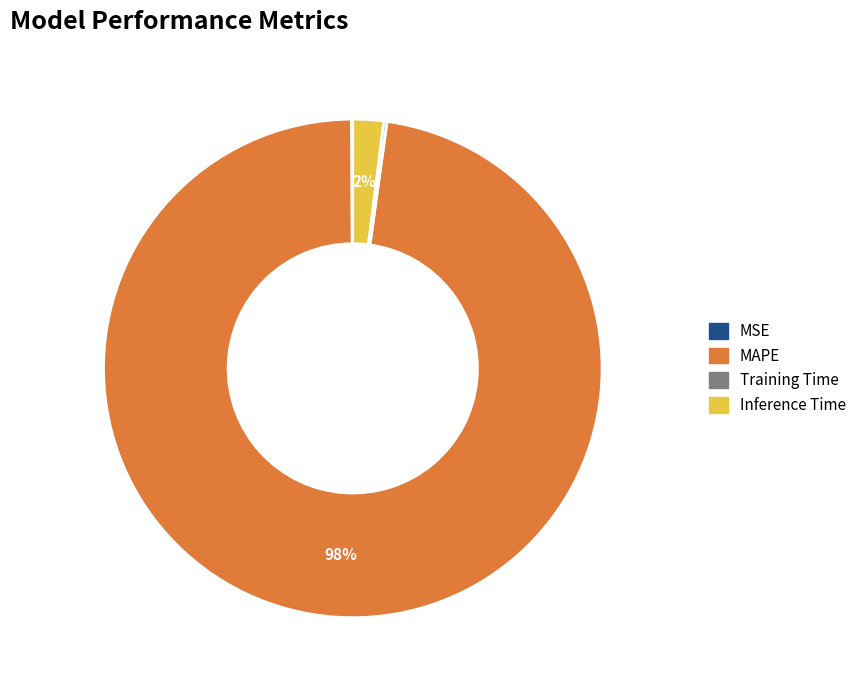

To the nearest percent, what percentage of the pie is Inference Time?

2%